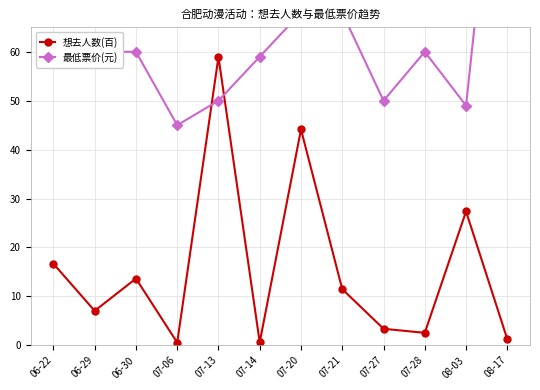

Is the value of 最低票价(元) at 06-30 greater than the value of 想去人数(百) at 08-17?

Yes